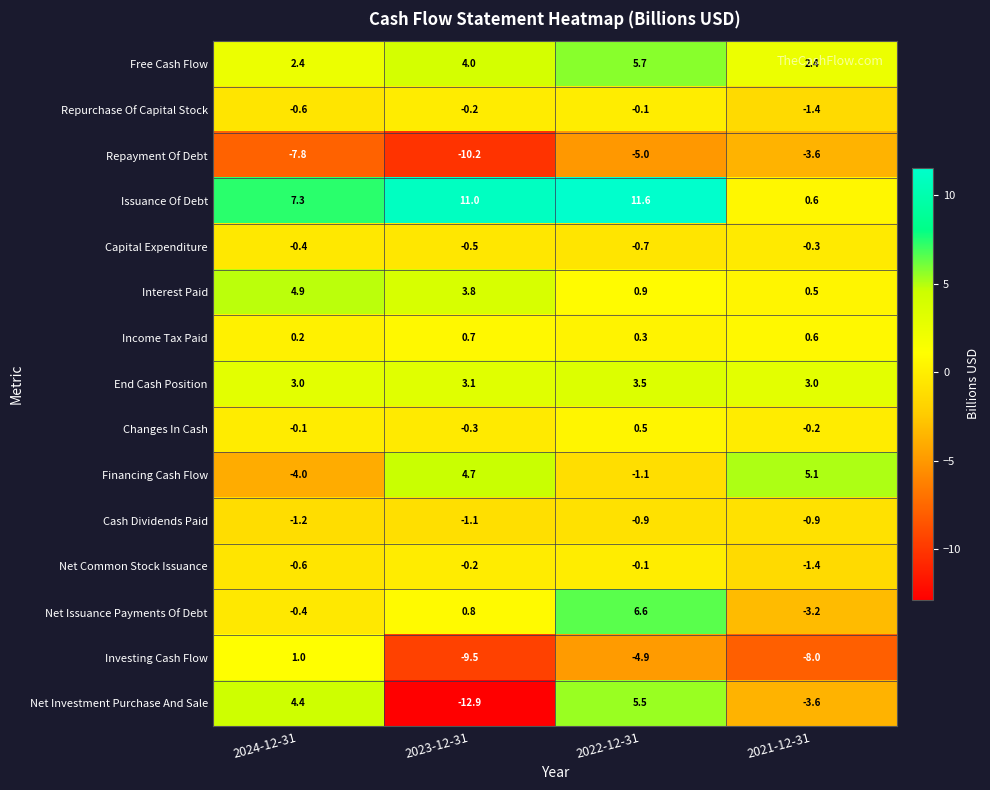

Which category has the lowest value across all series?

2023-12-31